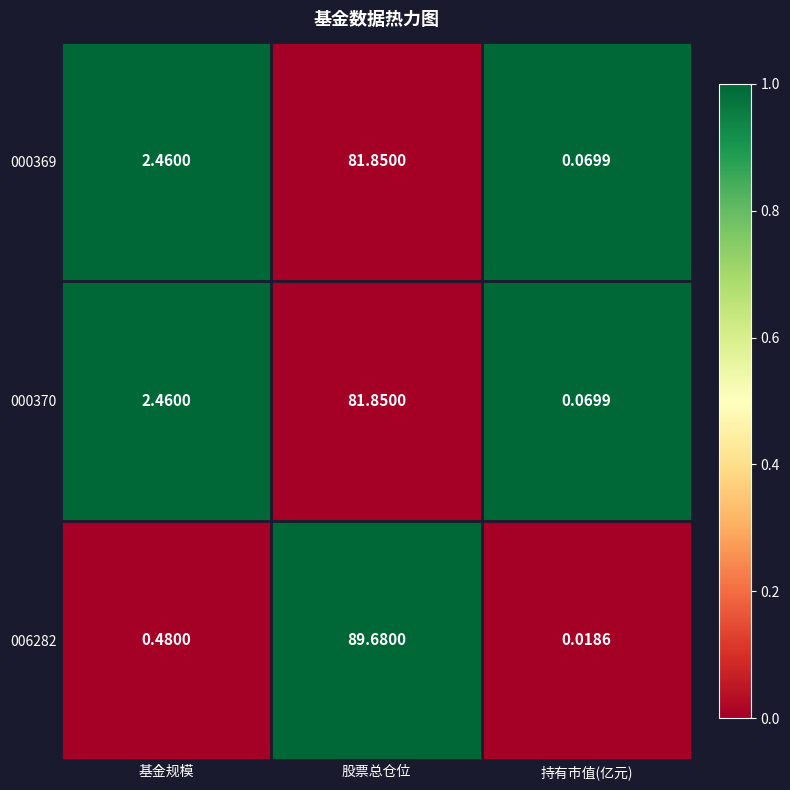

Is the value of 000369 at 股票总仓位 greater than the value of 006282 at 持有市值(亿元)?

Yes